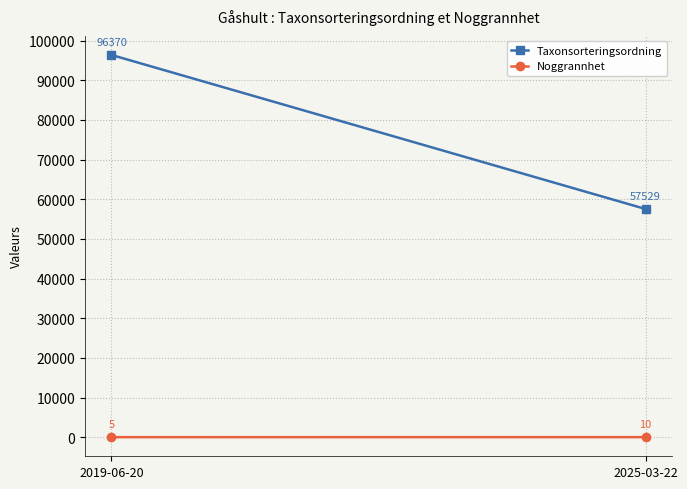

What are all the series names shown in the legend?

Taxonsorteringsordning, Noggrannhet